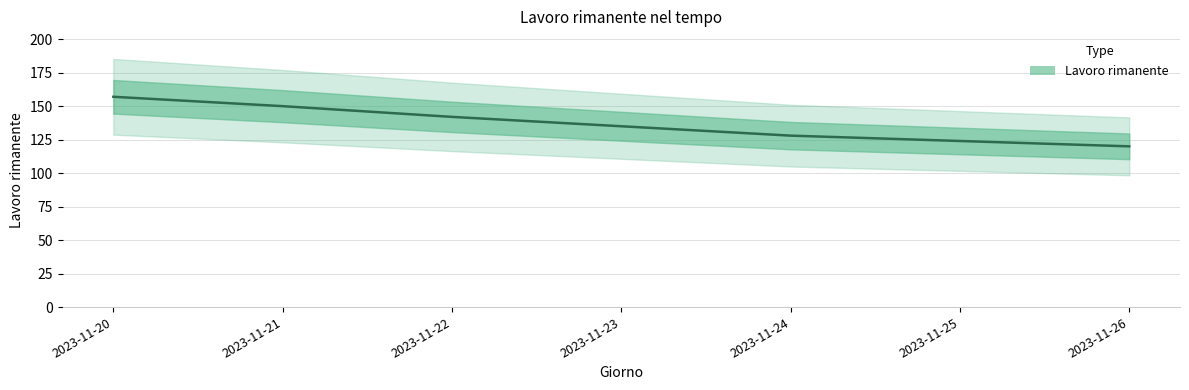

List the labels in order of value, smallest first.

2023-11-26, 2023-11-25, 2023-11-24, 2023-11-23, 2023-11-22, 2023-11-21, 2023-11-20